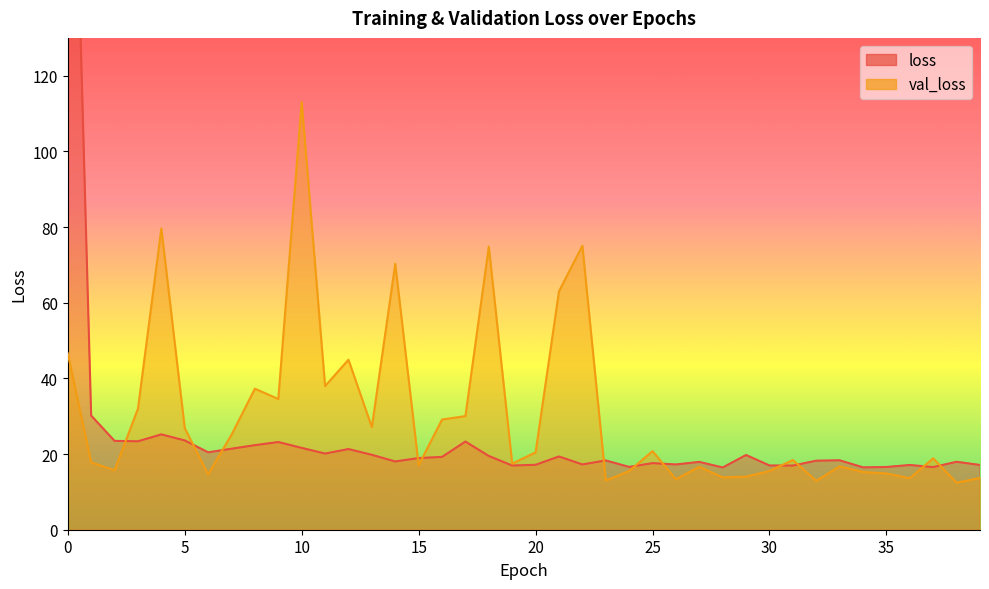

Does the chart have visible grid lines?

No